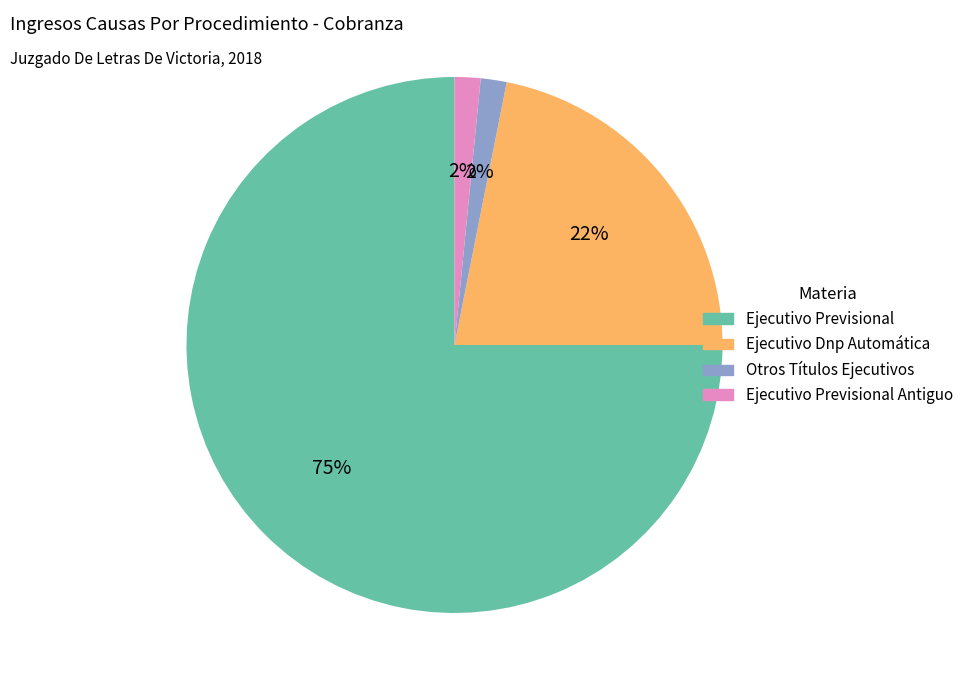

Is there a majority slice in this chart?

Yes